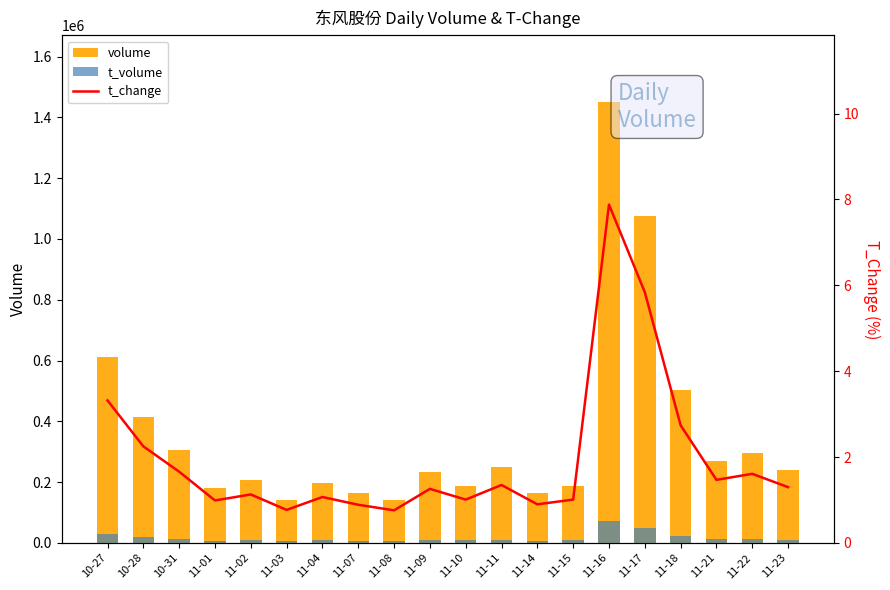

How many values in the t_volume series exceed 10788?

9